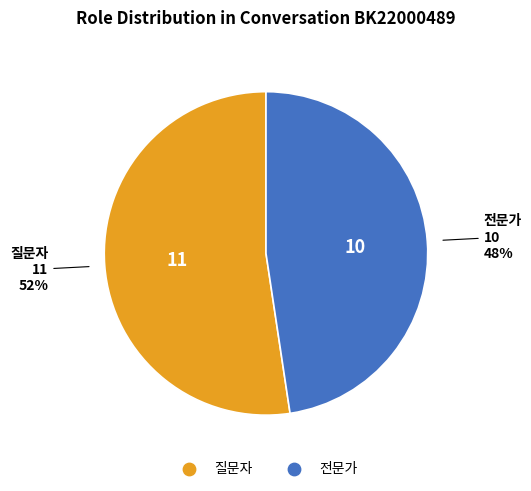

To the nearest percent, what is the average slice percentage?

50%